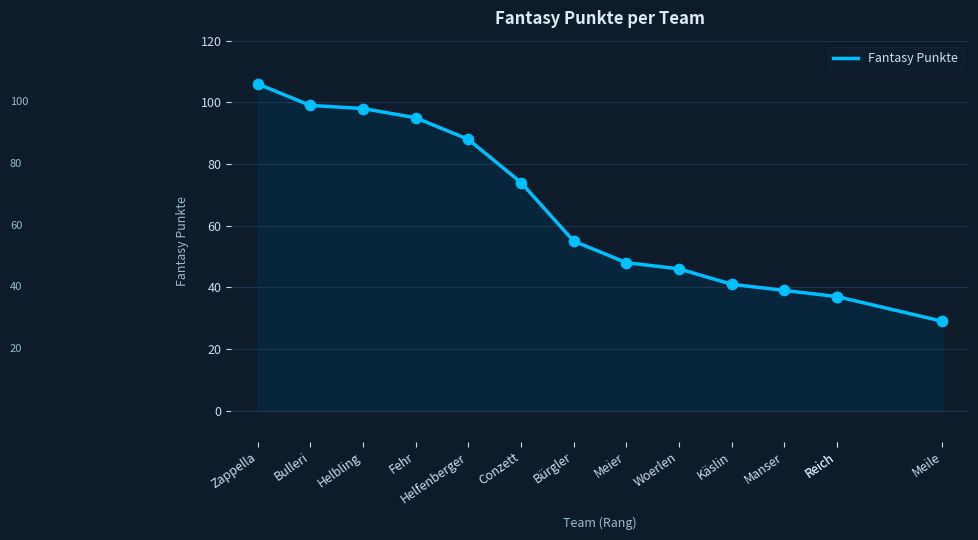

Which has a higher value, Reich or Helbling?

Helbling